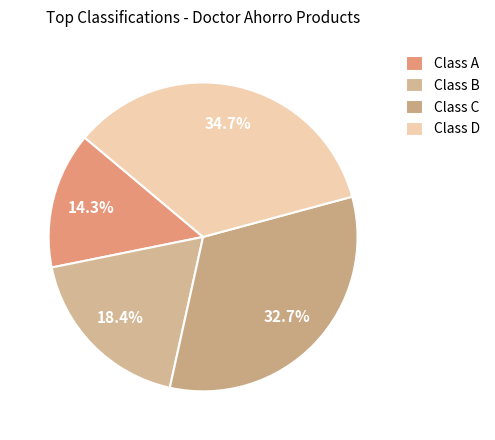

How many segments does this pie chart have?

4